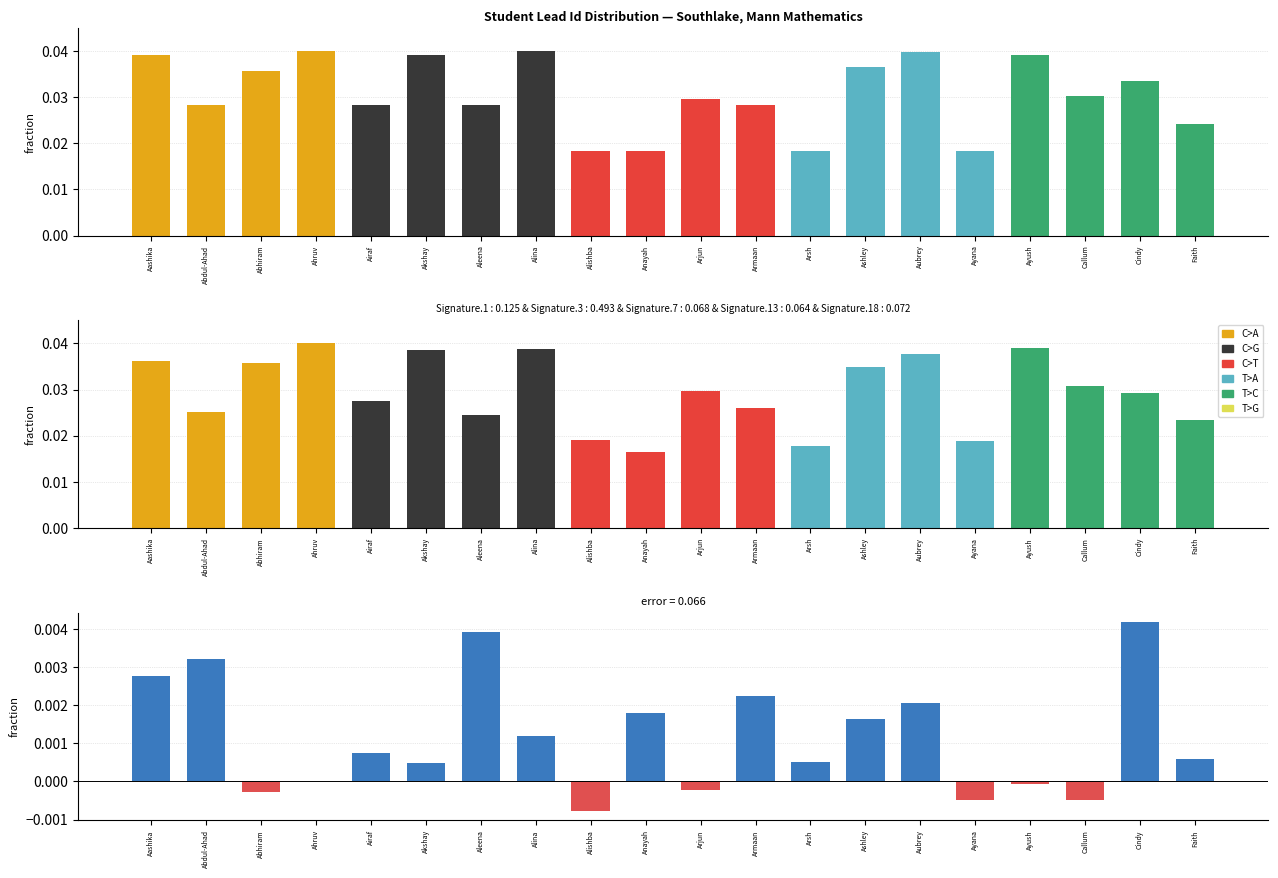

List the series in order of their overall mean, lowest first.

Difference, Lead Id (normalized)